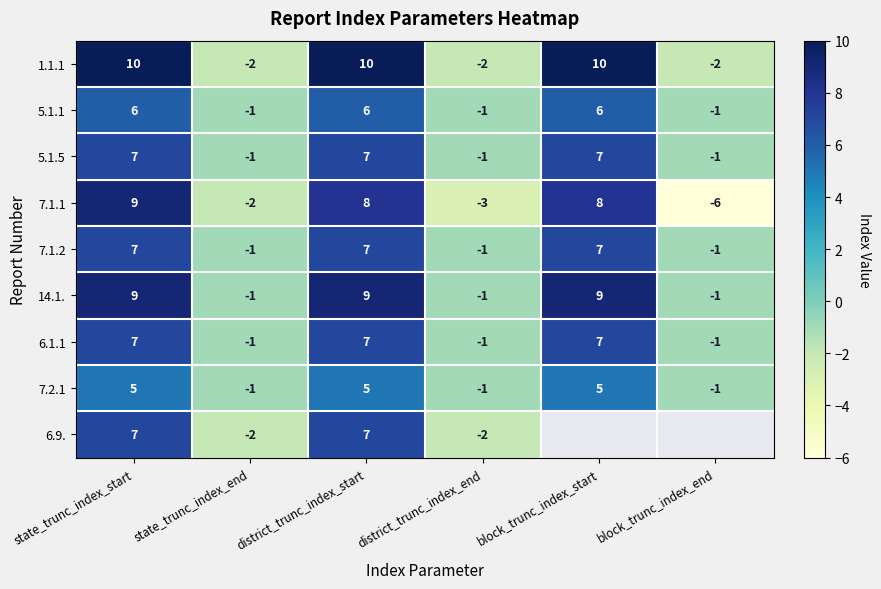

At which category does the chart reach its peak across all series?

state_trunc_index_start